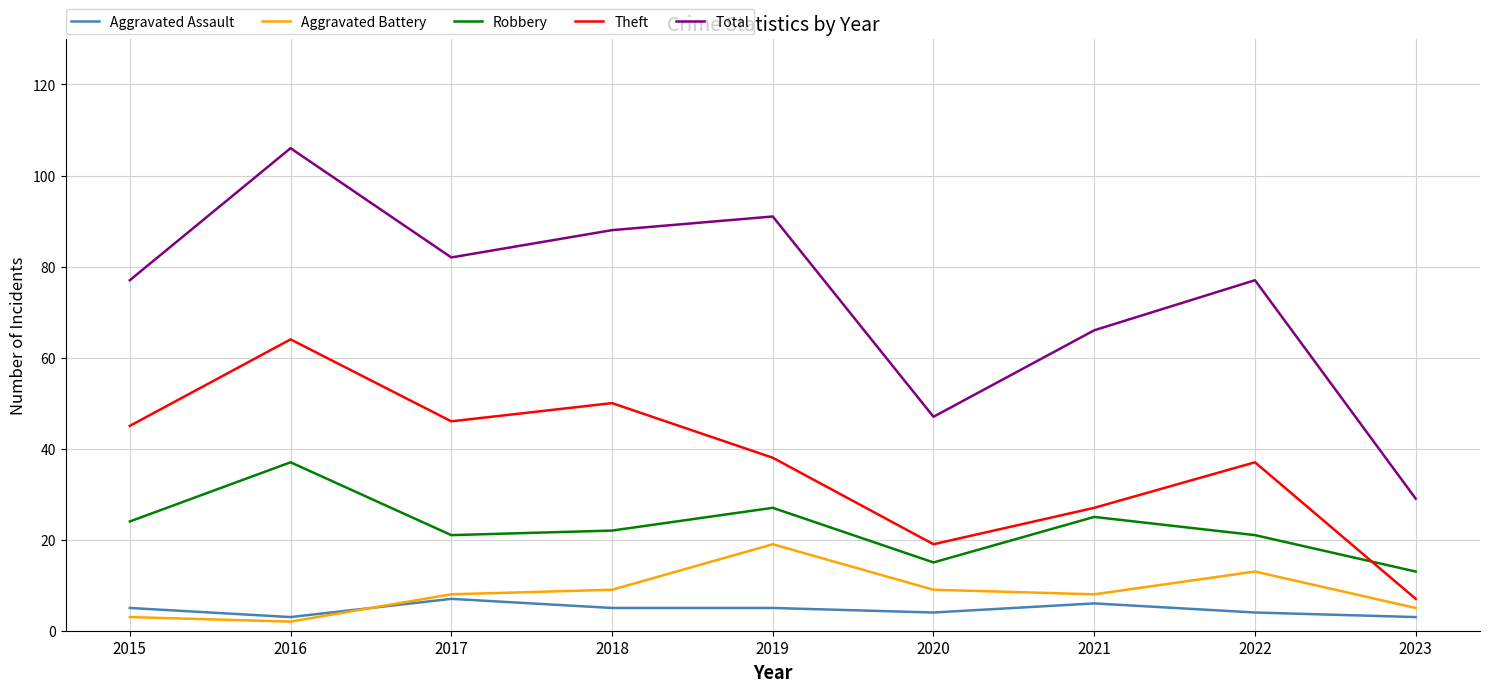

What is the minimum value for Aggravated Assault?

3